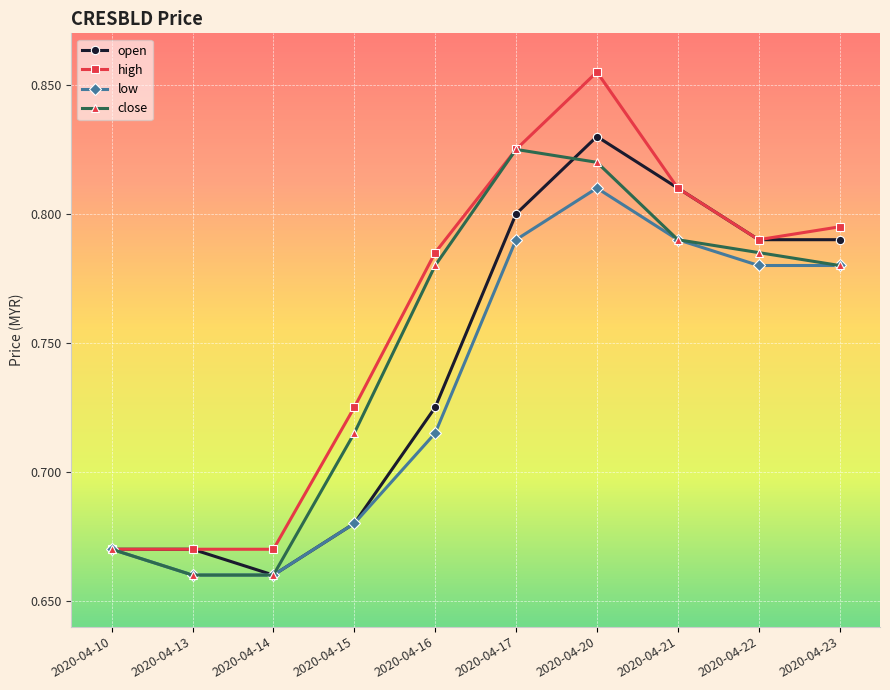

Is the value of low at 2020-04-21 greater than the value of close at 2020-04-14?

Yes